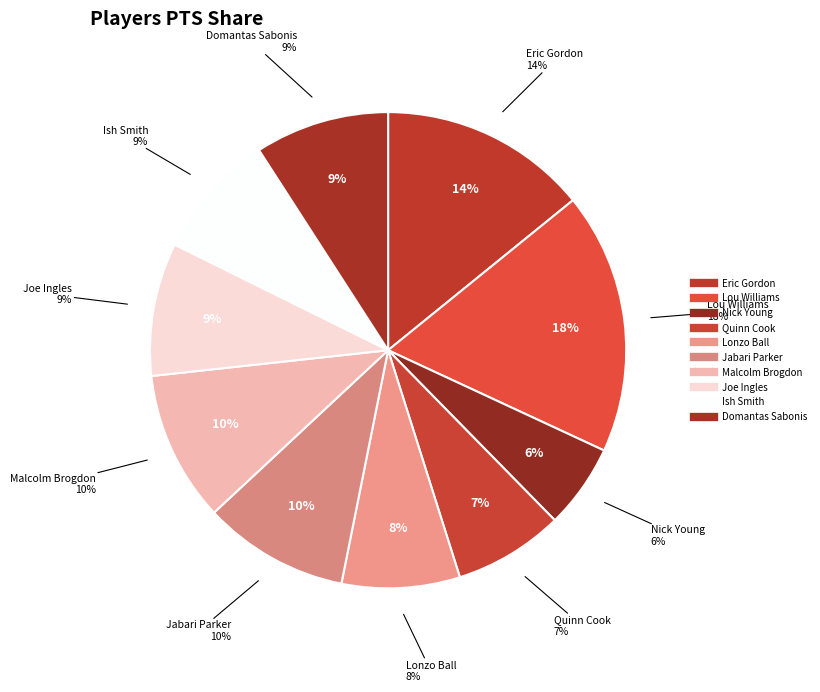

The Ish Smith slice represents 15% of the pie. True or false?

False